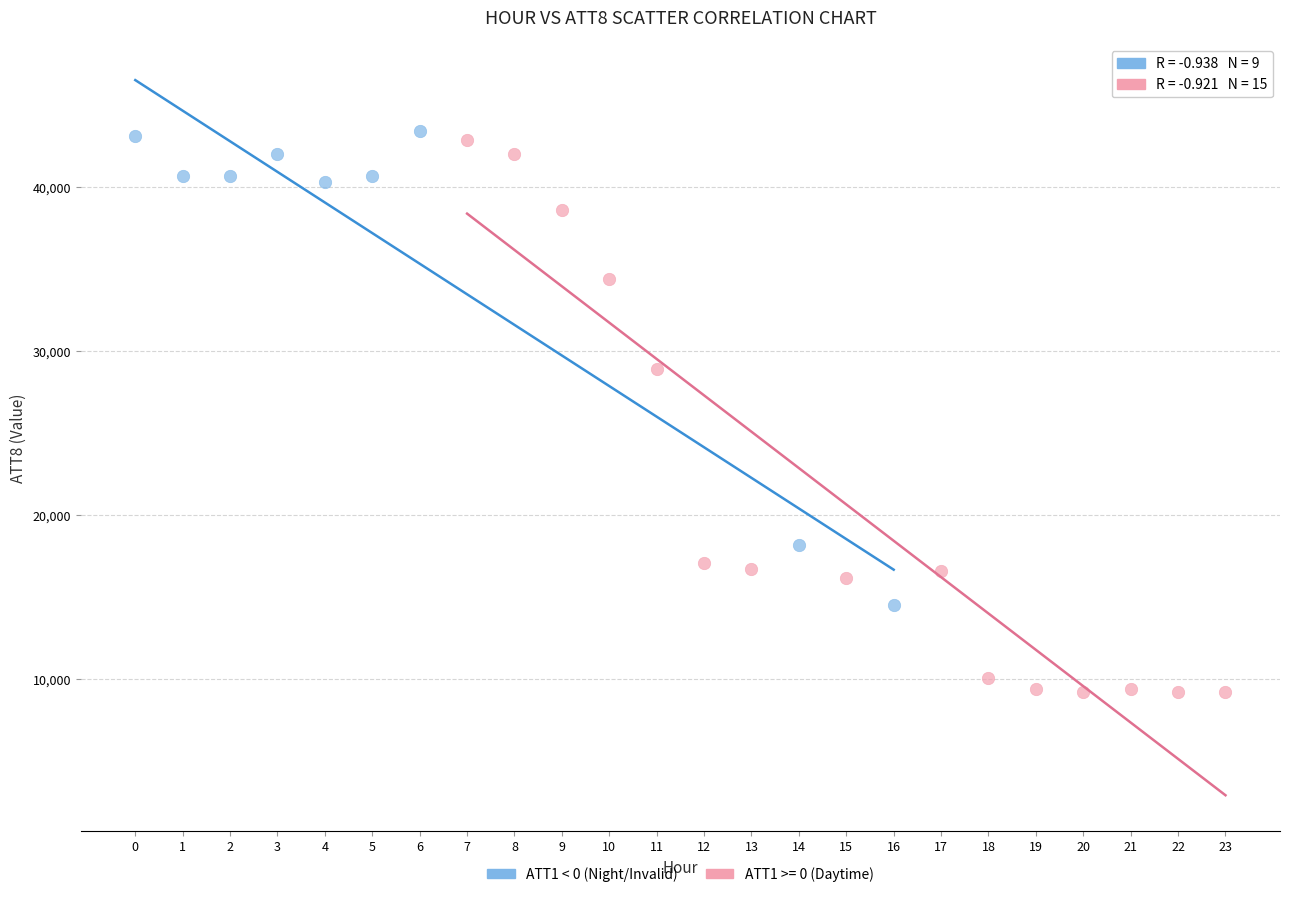

Which series has the largest Y range (max minus min)?

ATT1 >= 0 (Daytime)